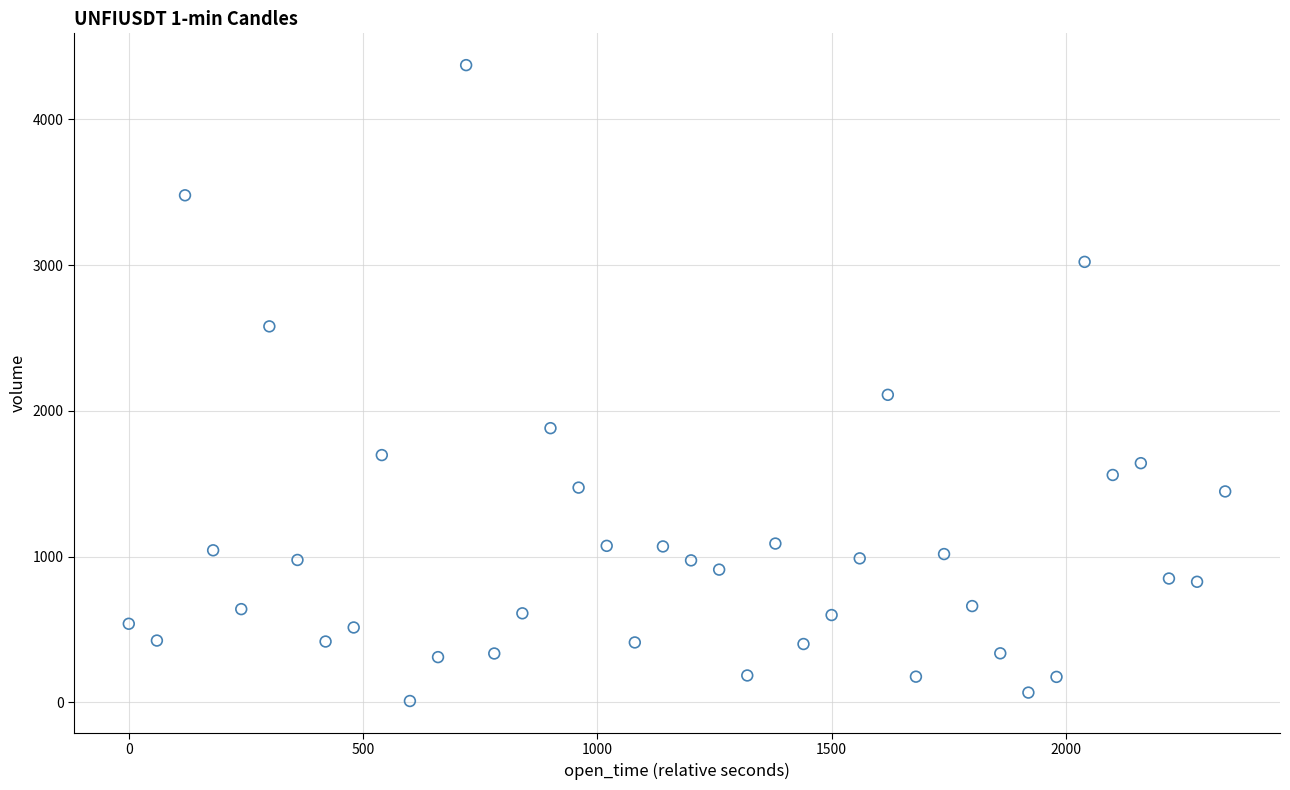

What Y value in the scatter plot is closest to 2191?

2110.5